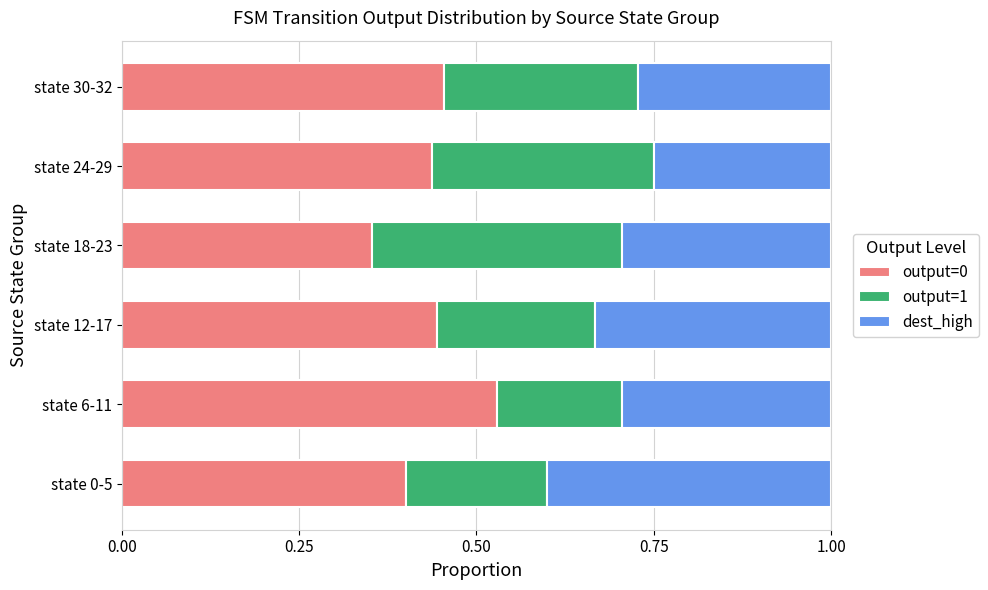

How many output=0 values are between 0 and 1?

6